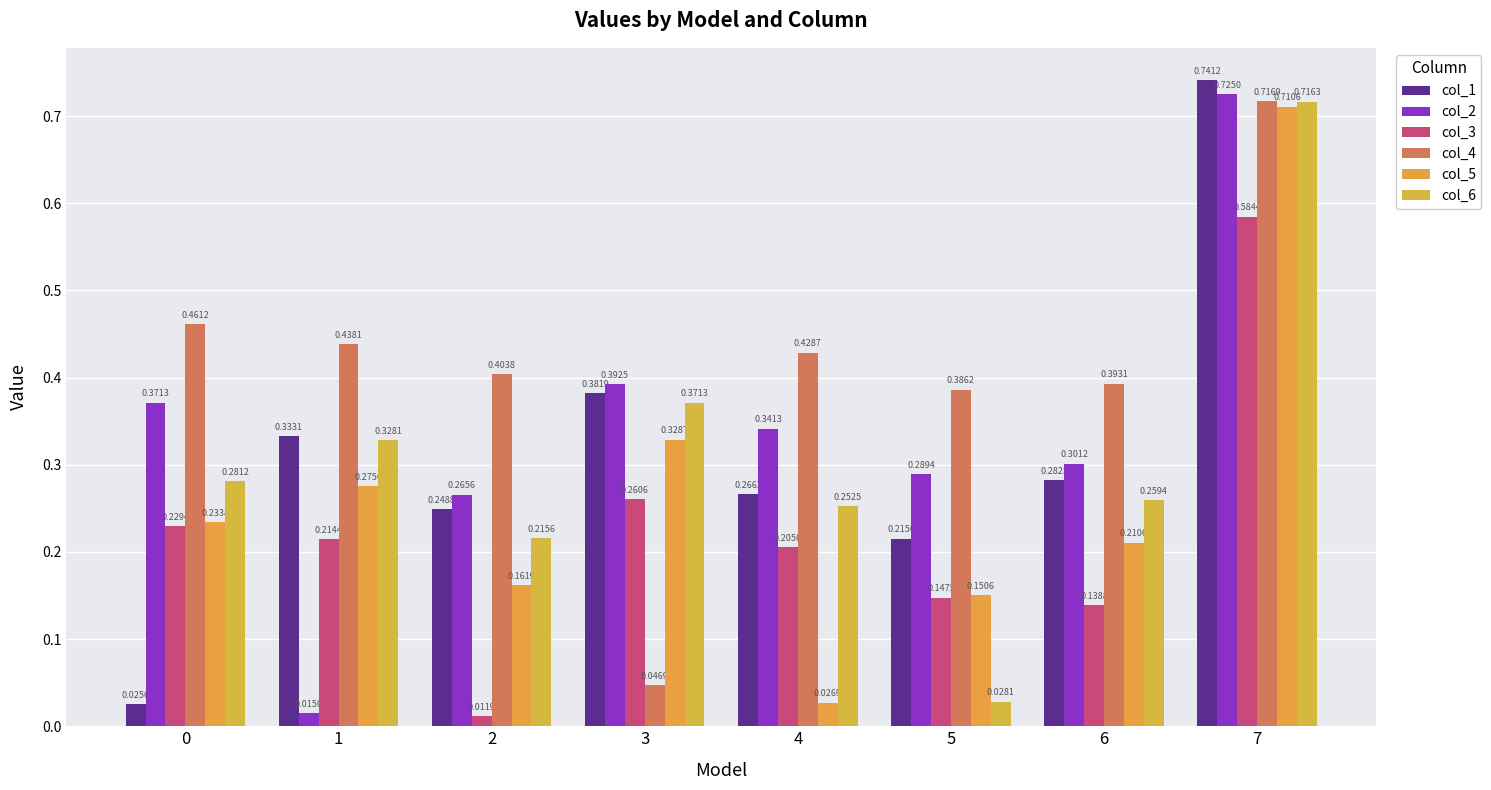

Which series has the largest total across all categories?

col_4